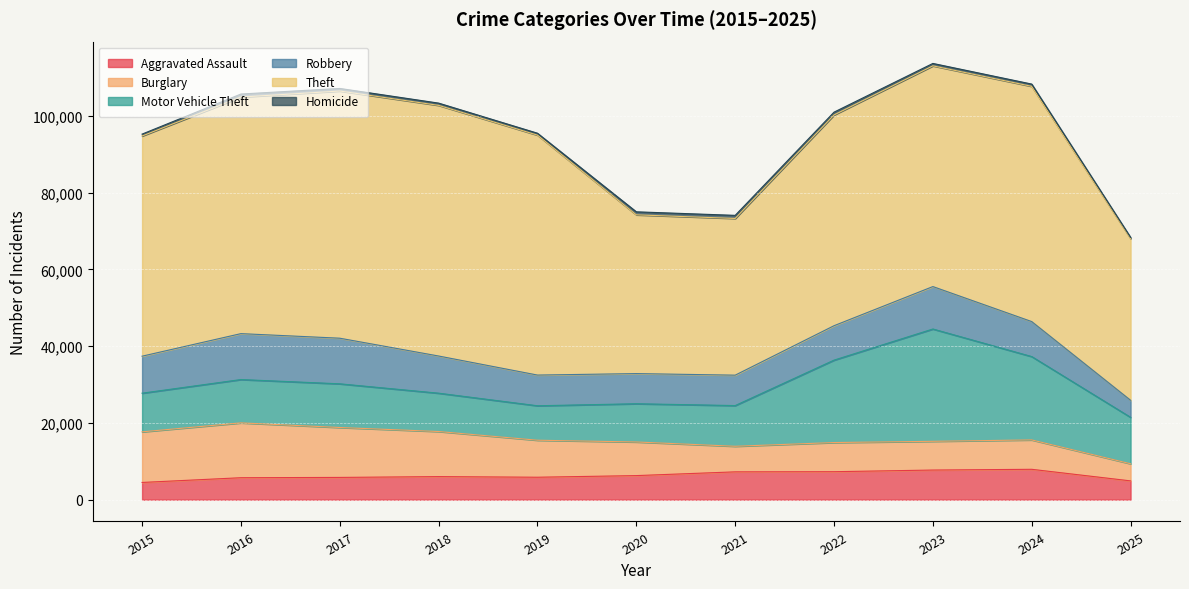

Is the value of Burglary at 2025 greater than the value of Homicide at 2023?

Yes